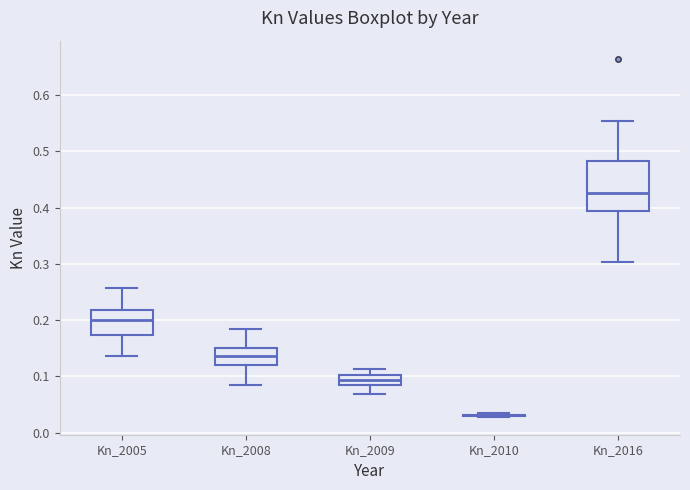

Where does the upper whisker of the box for Kn_2016 end on the y-axis? The values are not printed on the chart, so give them approximately, as read against the axis.

0.55